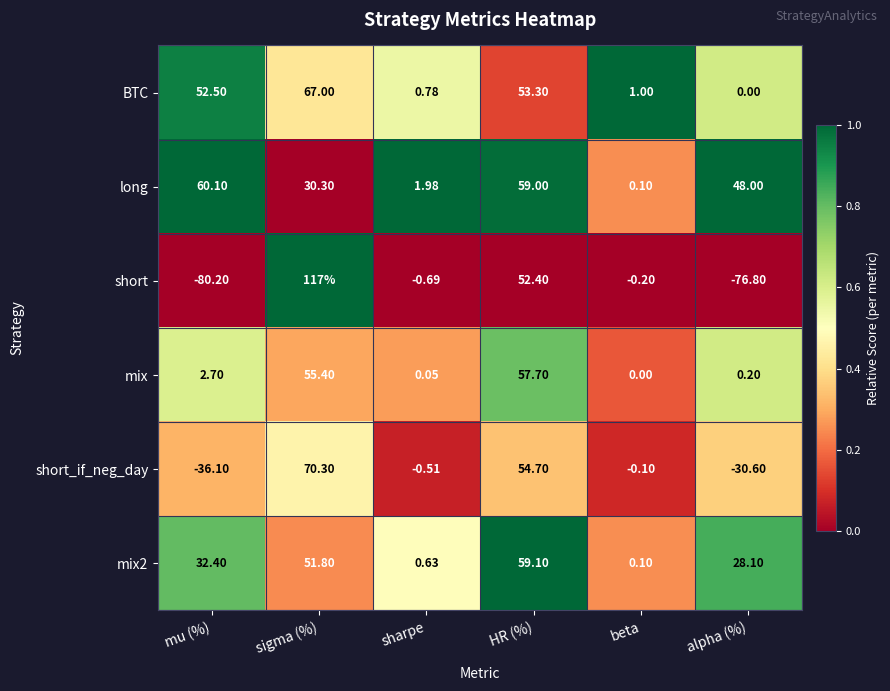

Which category has the lowest value in the short_if_neg_day series?

mu (%)